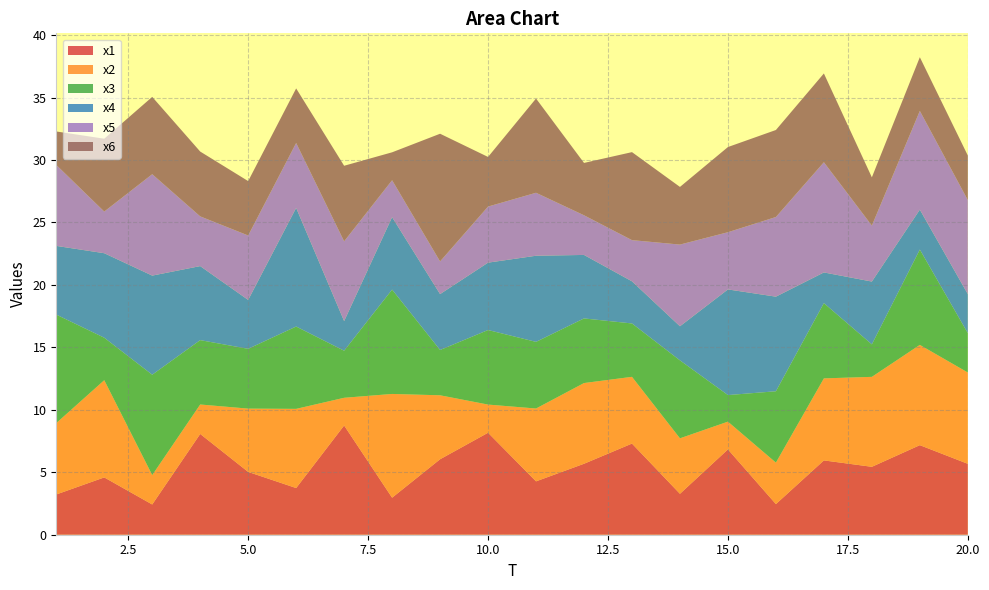

Reading left to right, transcribe all the data shown in this chart.

x1: 1=3.2	2=4.6	3=2.4	4=8.1	5=5.0	6=3.7	7=8.7	8=3.0	9=6.0	10=8.2	11=4.3	12=5.7	13=7.3	14=3.3	15=6.8	16=2.5	17=5.9	18=5.4	19=7.2	20=5.7
x2: 1=5.7	2=7.8	3=2.4	4=2.4	5=5.1	6=6.3	7=2.2	8=8.3	9=5.1	10=2.3	11=5.8	12=6.5	13=5.3	14=4.4	15=2.2	16=3.3	17=6.6	18=7.2	19=8.0	20=7.3
x3: 1=8.7	2=3.4	3=8.0	4=5.2	5=4.8	6=6.6	7=3.8	8=8.4	9=3.6	10=6.0	11=5.3	12=5.2	13=4.3	14=6.2	15=2.1	16=5.7	17=6.0	18=2.6	19=7.6	20=3.2
x4: 1=5.5	2=6.8	3=7.9	4=5.9	5=3.9	6=9.5	7=2.4	8=5.8	9=4.5	10=5.4	11=6.9	12=5.1	13=3.4	14=2.7	15=8.5	16=7.6	17=2.5	18=5.0	19=3.2	20=3.1
x5: 1=6.5	2=3.3	3=8.1	4=4.0	5=5.2	6=5.2	7=6.4	8=3.0	9=2.6	10=4.5	11=5.0	12=3.2	13=3.3	14=6.5	15=4.6	16=6.4	17=8.8	18=4.5	19=7.9	20=7.5
x6: 1=2.7	2=5.8	3=6.2	4=5.2	5=4.4	6=4.4	7=6.0	8=2.2	9=10.2	10=4.0	11=7.5	12=4.2	13=7.0	14=4.6	15=6.8	16=7.0	17=7.1	18=3.9	19=4.3	20=3.6